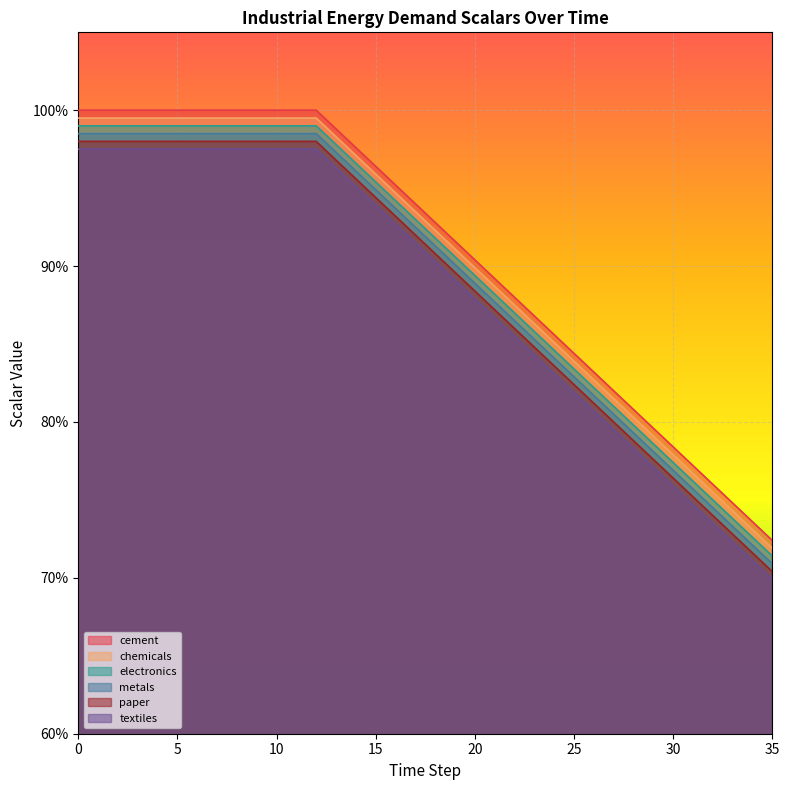

The metals series shows 1.5 at 0. True or false?

False